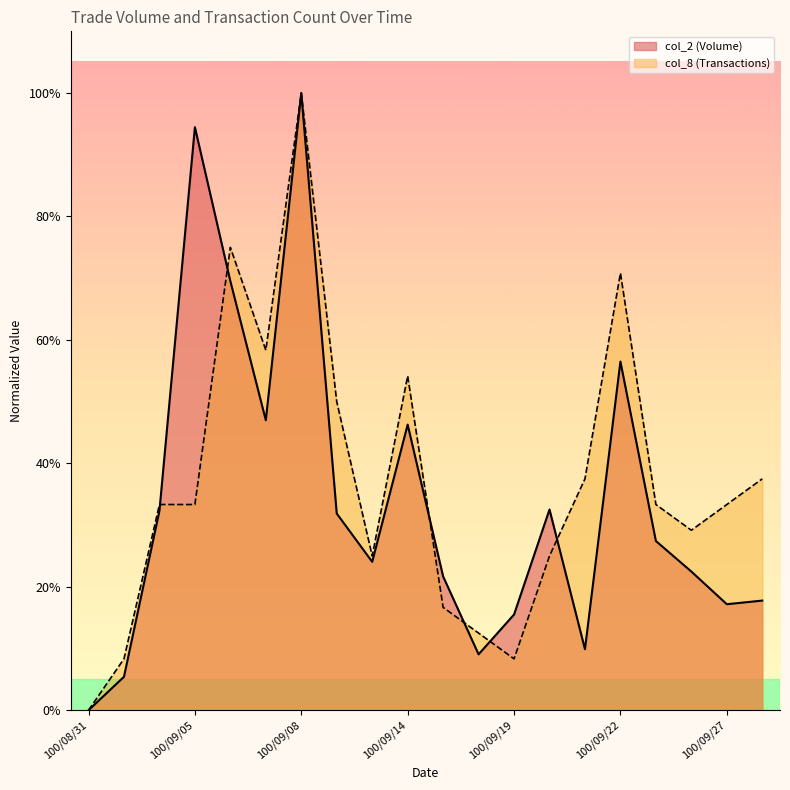

What is the difference between the maximum and minimum values in the col_2 series?

1.0